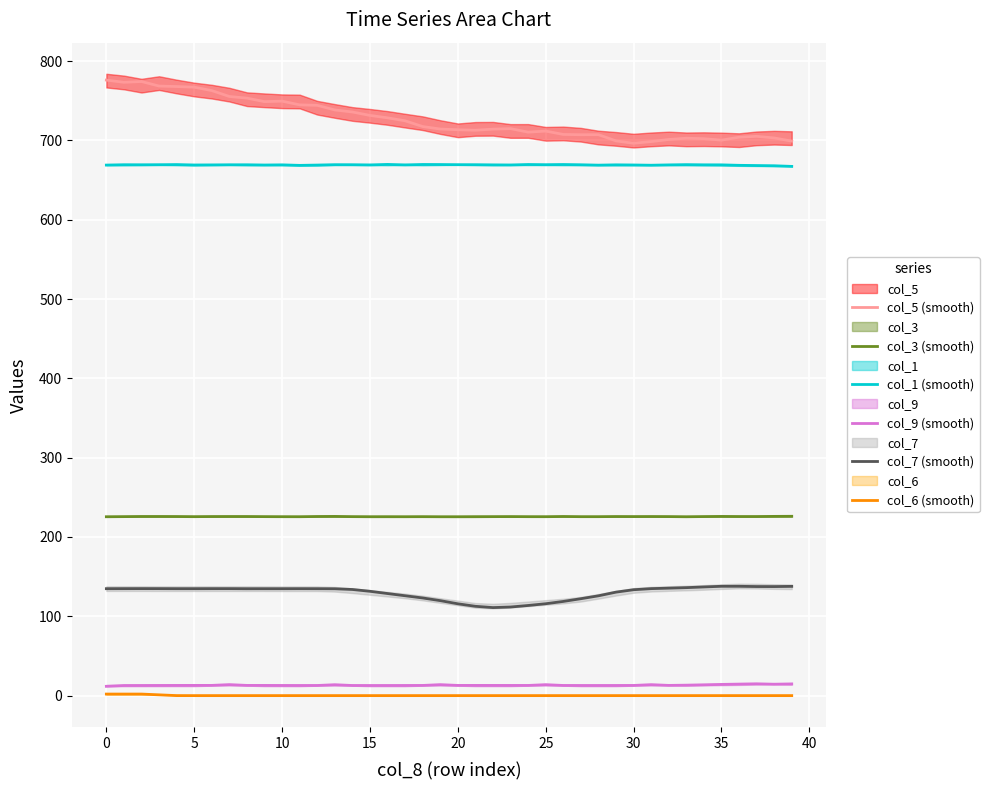

True or false: col_5 (smooth) has a value of 469.2 at 35.

False